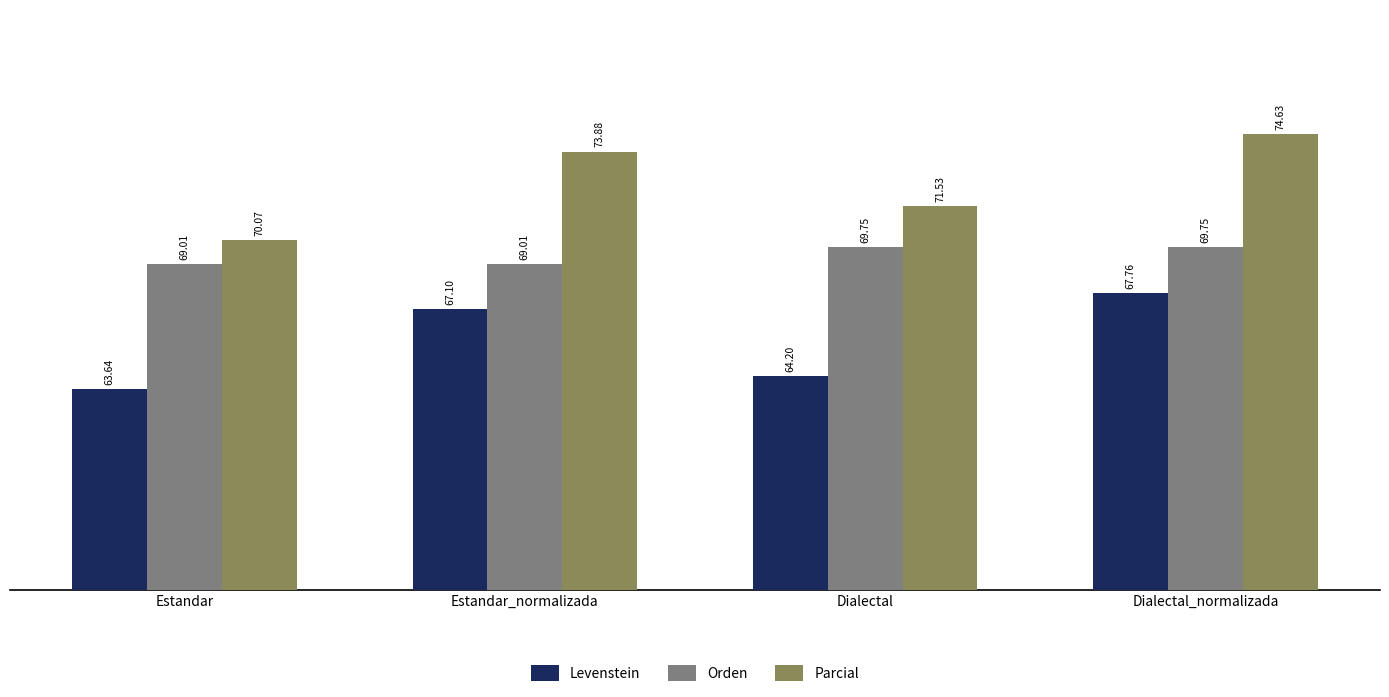

At how many categories does at least one series exceed 68?

4